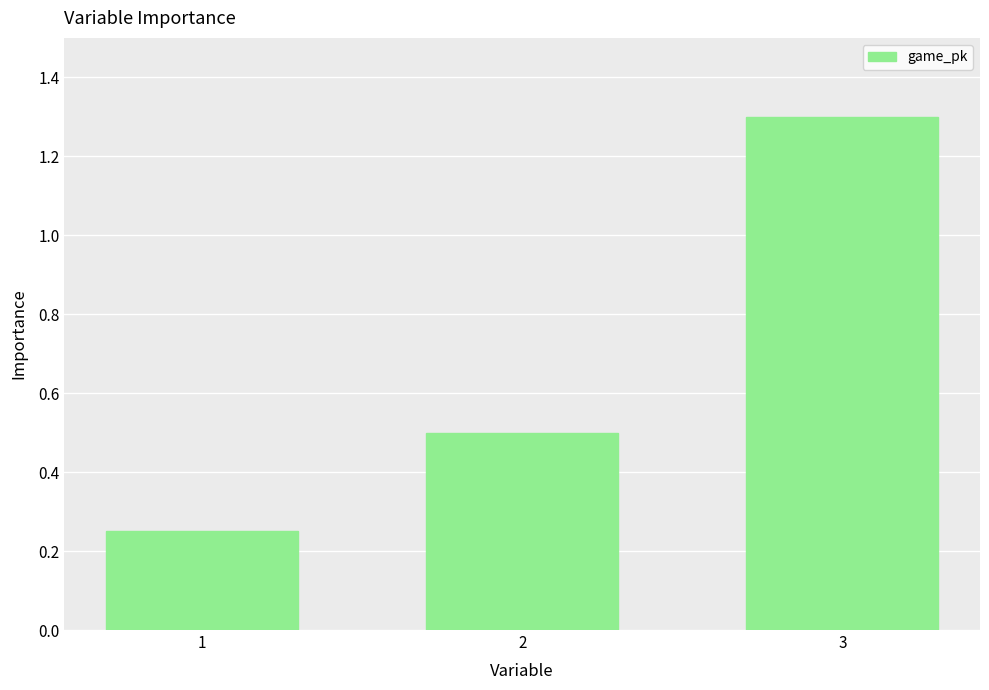

What is the average value?

0.7